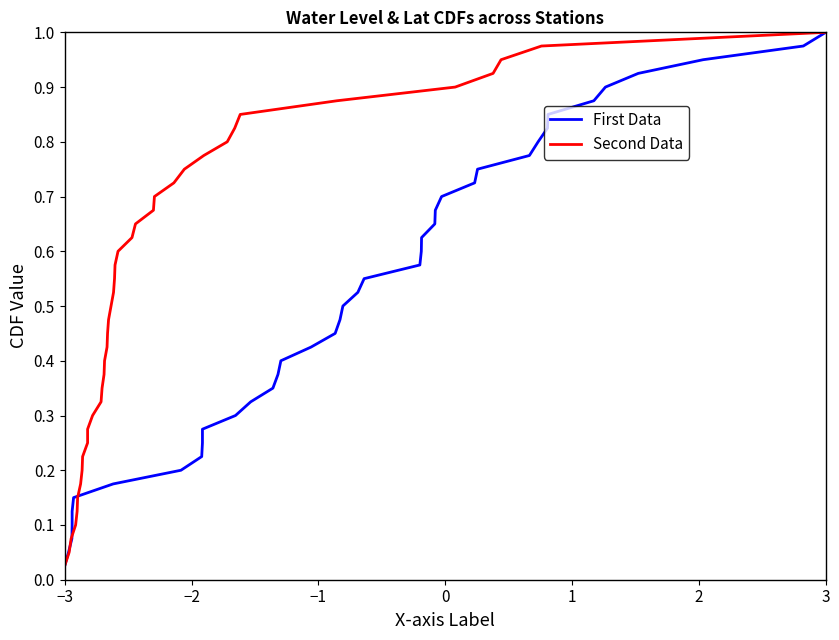

How many categories are shown in the chart?

40